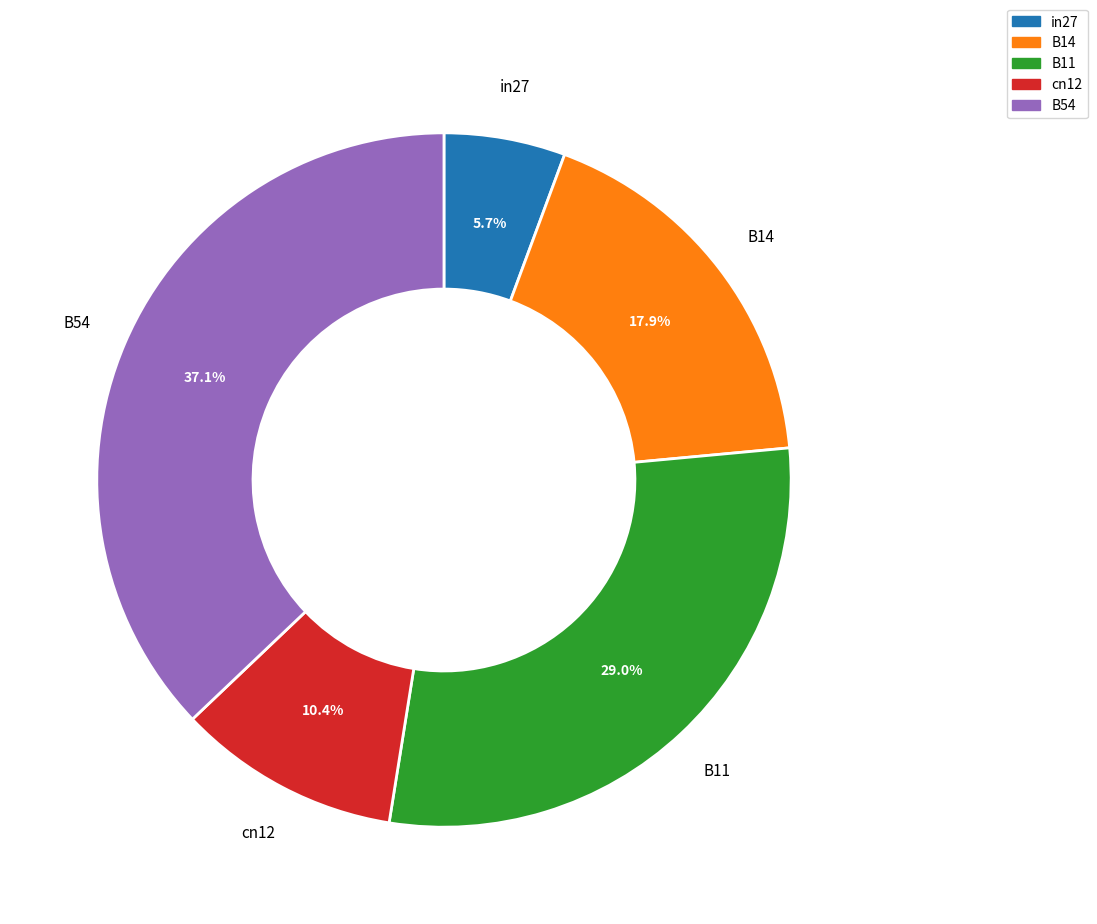

How many segments does this pie chart have?

5